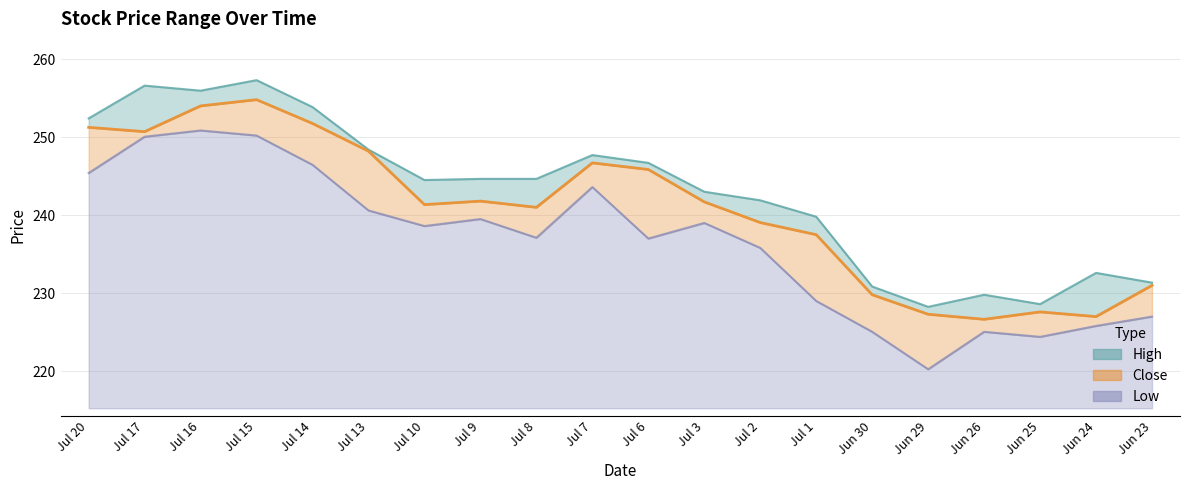

What is the difference between the maximum and minimum values in the Low series?

30.6